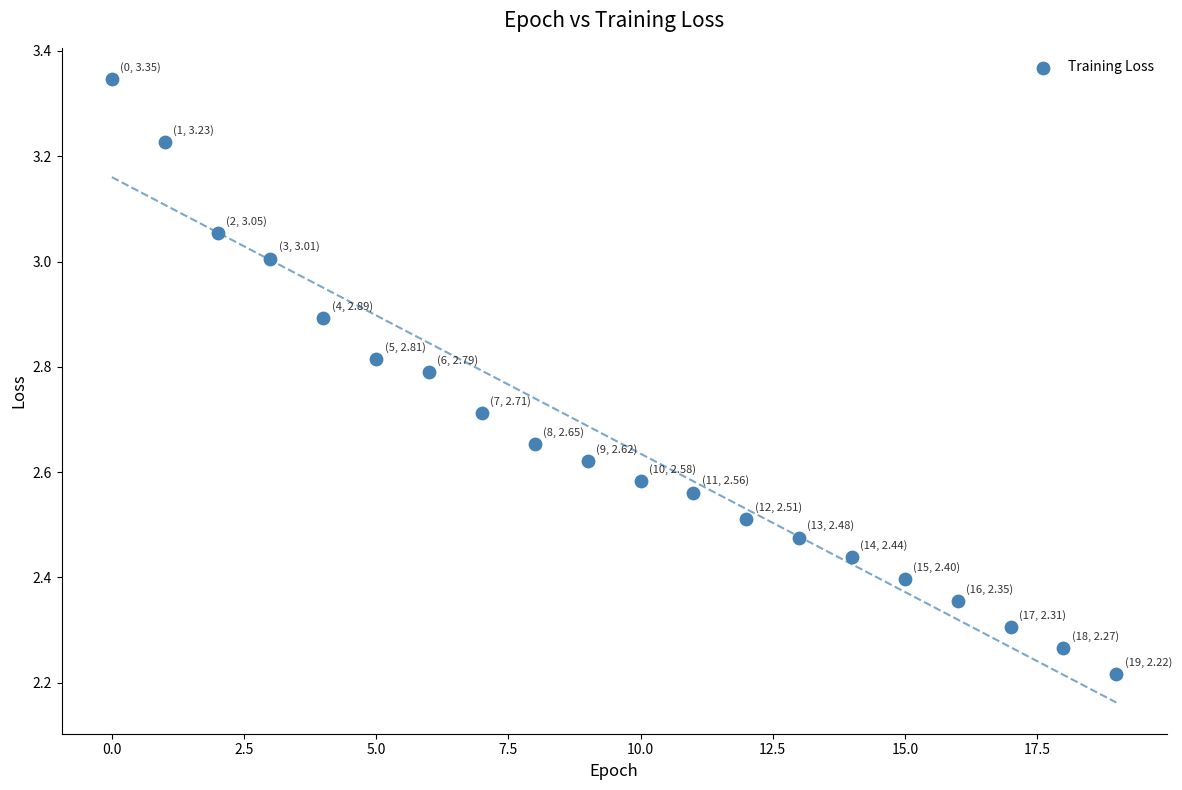

What is the range of Y values (max minus min)?

1.1